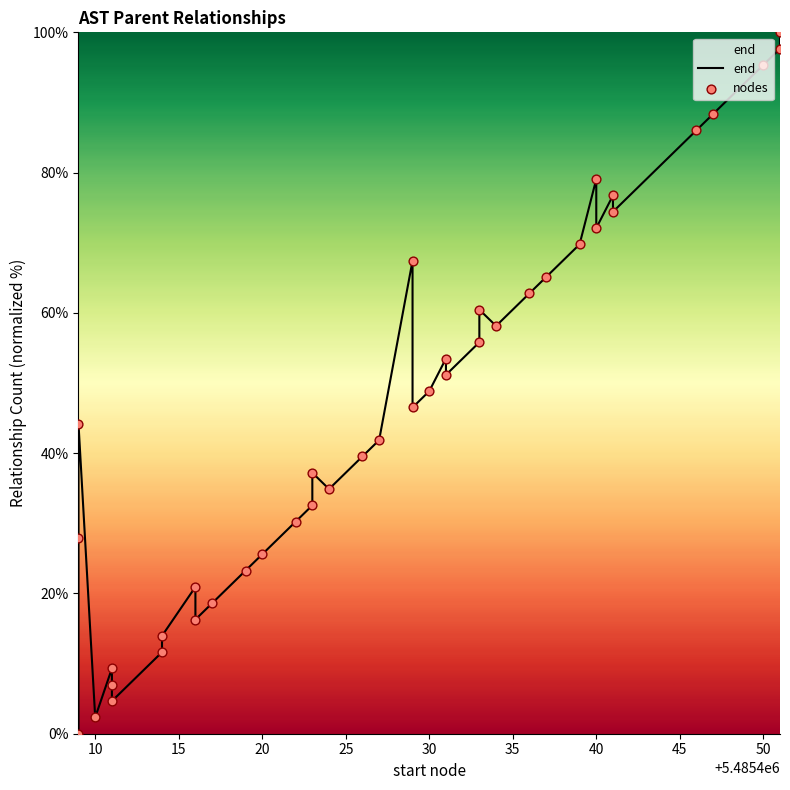

Which series has the largest Y range (max minus min)?

end